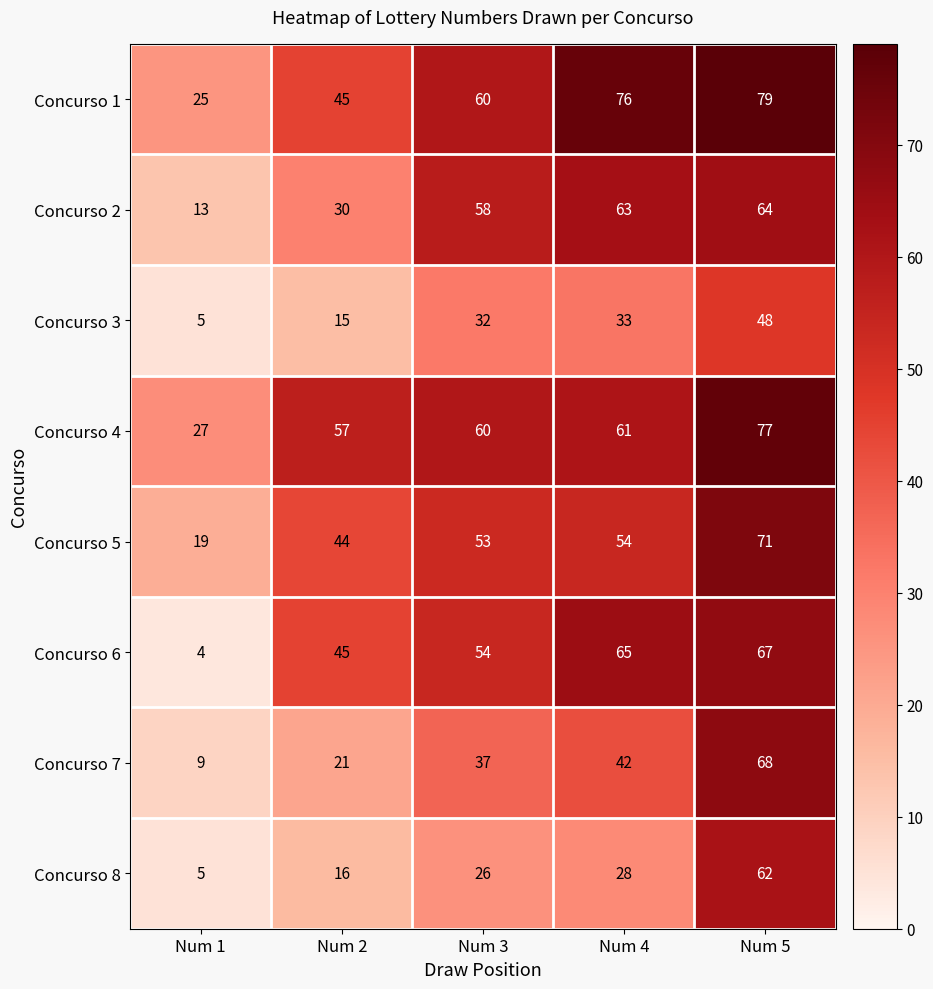

Which label corresponds to the smallest value in the chart?

Num 1